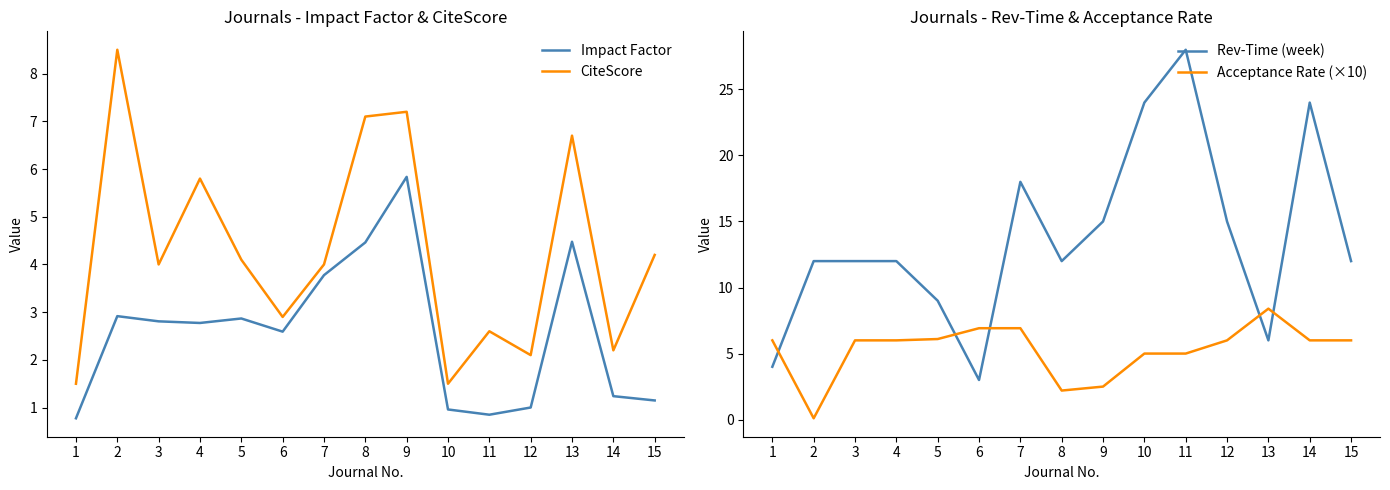

Between 12 and 5, which is larger?

5